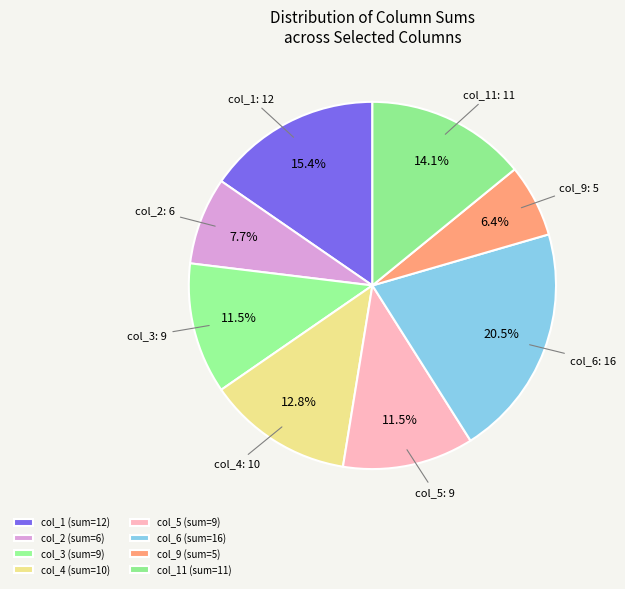

How many slices are in this pie chart?

8